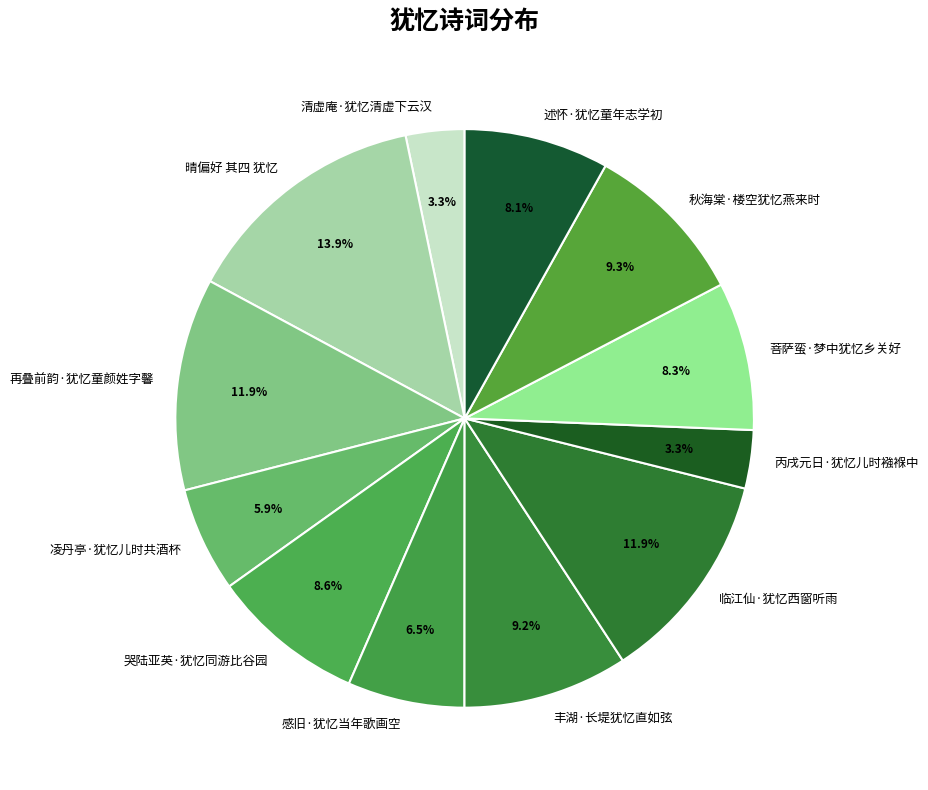

To the nearest percent, what percentage of the pie is 菩萨蛮·梦中犹忆乡关好?

8%